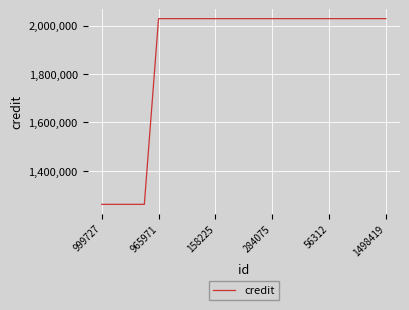

What is the smallest value displayed?

1261882